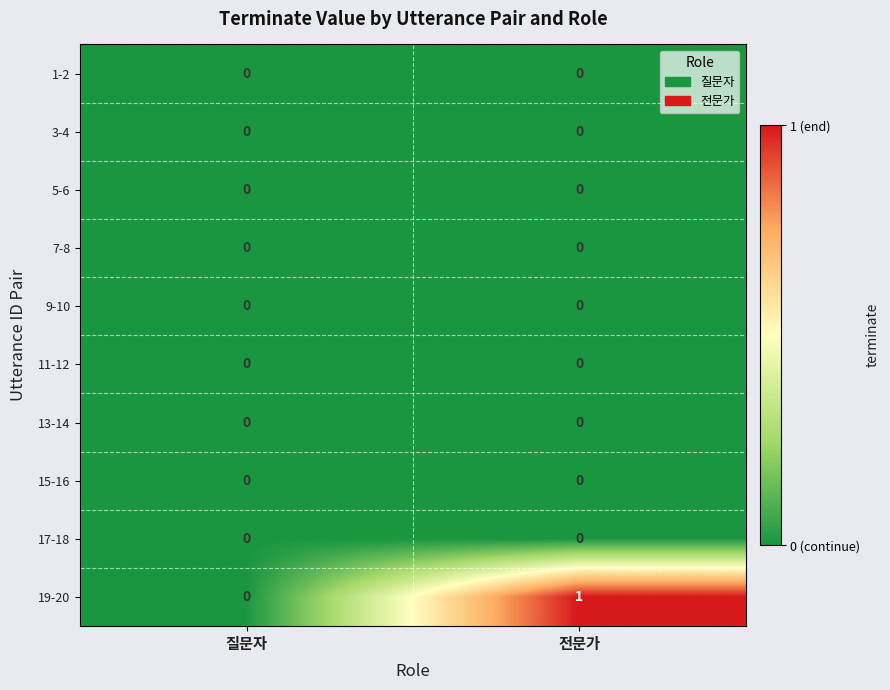

Is it true that 5-6 equals 0 at 질문자?

True